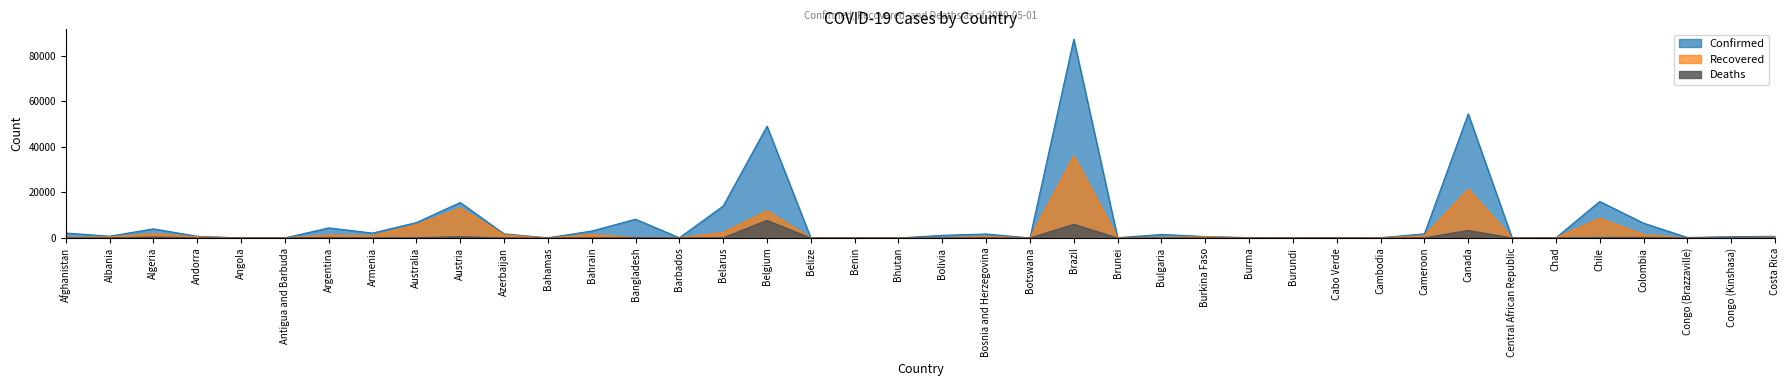

Reading right to left, what are all the values shown in this chart?

Confirmed: Costa Rica=719	Congo (Kinshasa)=572	Congo (Brazzaville)=220	Colombia=6507	Chile=16023	Chad=73	Central African Republic=50	Canada=54457	Cameroon=1832	Cambodia=122	Cabo Verde=121	Burundi=11	Burma=151	Burkina Faso=645	Bulgaria=1541	Brunei=138	Brazil=87187	Botswana=23	Bosnia and Herzegovina=1757	Bolivia=1167	Bhutan=7	Benin=64	Belize=18	Belgium=49032	Belarus=14027	Barbados=81	Bangladesh=8238	Bahrain=3040	Bahamas=81	Azerbaijan=1804	Austria=15561	Australia=6765	Armenia=2148	Argentina=4428	Antigua and Barbuda=24	Angola=27	Andorra=745	Algeria=4006	Albania=773	Afghanistan=2171
Recovered: Costa Rica=338	Congo (Kinshasa)=73	Congo (Brazzaville)=19	Colombia=1439	Chile=8580	Chad=33	Central African Republic=10	Canada=21424	Cameroon=934	Cambodia=119	Cabo Verde=4	Burundi=4	Burma=28	Burkina Faso=506	Bulgaria=276	Brunei=124	Brazil=35935	Botswana=5	Bosnia and Herzegovina=727	Bolivia=132	Bhutan=5	Benin=33	Belize=13	Belgium=11892	Belarus=2386	Barbados=39	Bangladesh=174	Bahrain=1500	Bahamas=25	Azerbaijan=1325	Austria=13110	Australia=5747	Armenia=977	Argentina=1256	Antigua and Barbuda=11	Angola=7	Andorra=468	Algeria=1779	Albania=470	Afghanistan=260
Deaths: Costa Rica=6	Congo (Kinshasa)=31	Congo (Brazzaville)=9	Colombia=293	Chile=227	Chad=5	Central African Republic=0	Canada=3310	Cameroon=61	Cambodia=0	Cabo Verde=1	Burundi=1	Burma=6	Burkina Faso=43	Bulgaria=66	Brunei=1	Brazil=6006	Botswana=1	Bosnia and Herzegovina=69	Bolivia=62	Bhutan=0	Benin=1	Belize=2	Belgium=7703	Belarus=89	Barbados=7	Bangladesh=170	Bahrain=8	Bahamas=11	Azerbaijan=24	Austria=589	Australia=93	Armenia=33	Argentina=218	Antigua and Barbuda=3	Angola=2	Andorra=42	Algeria=450	Albania=31	Afghanistan=64